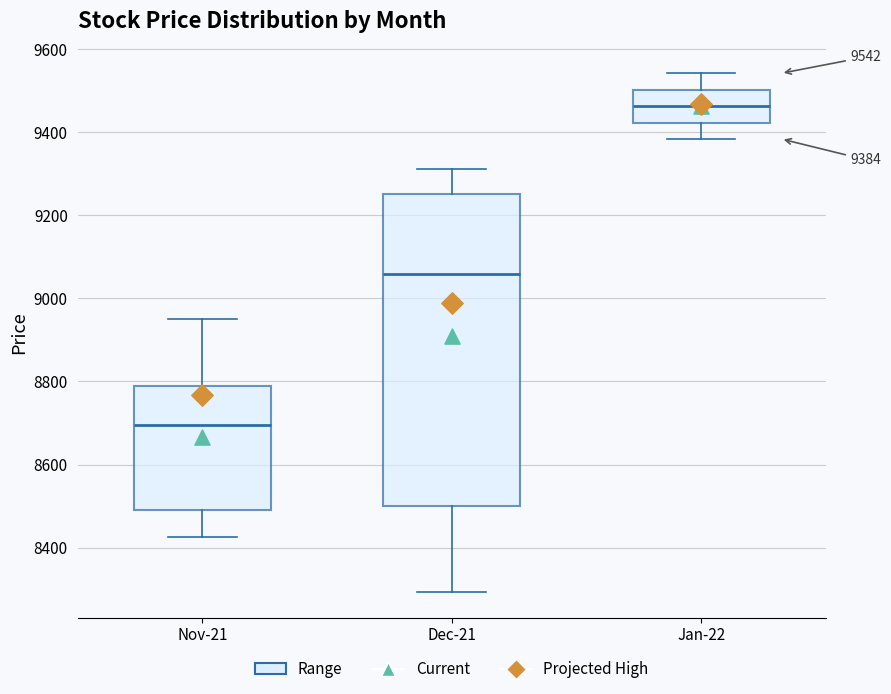

Which box's median line is the lowest?

Nov-21